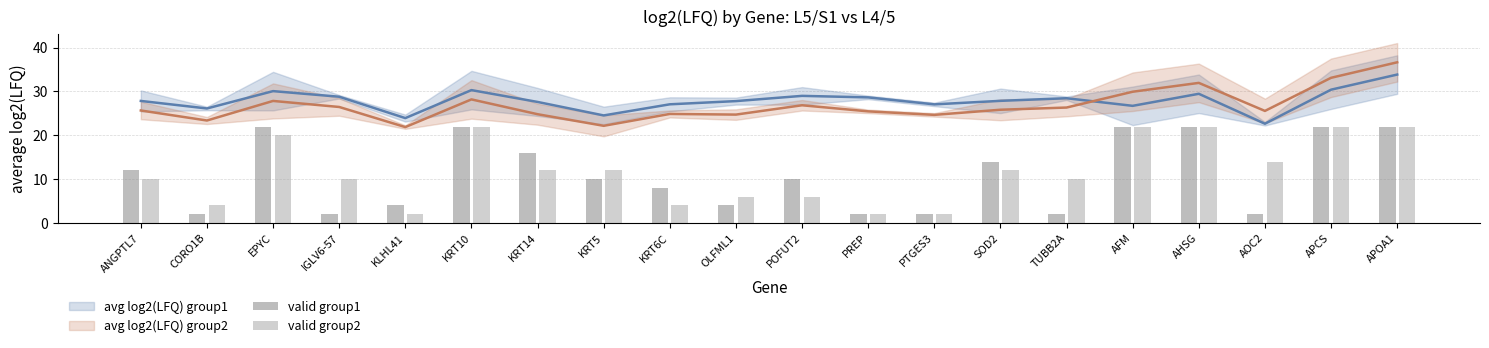

What value does the valid group1 series have at KLHL41, to the nearest 5?

5